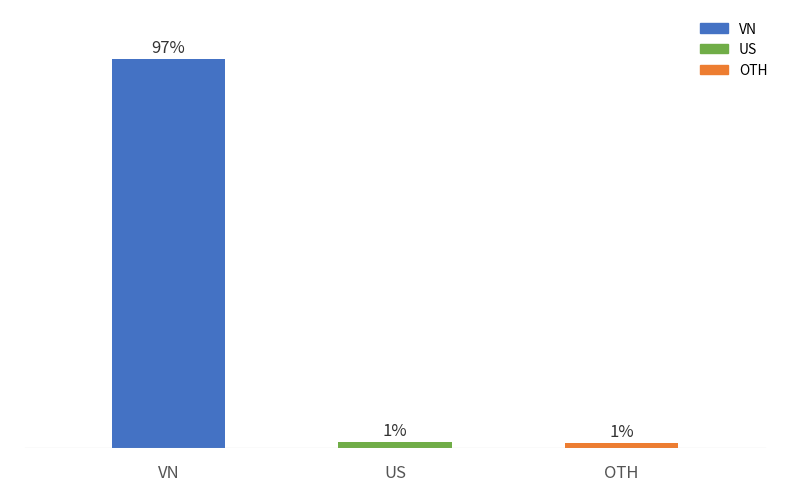

What is the change in value from VN to US?

-95.9